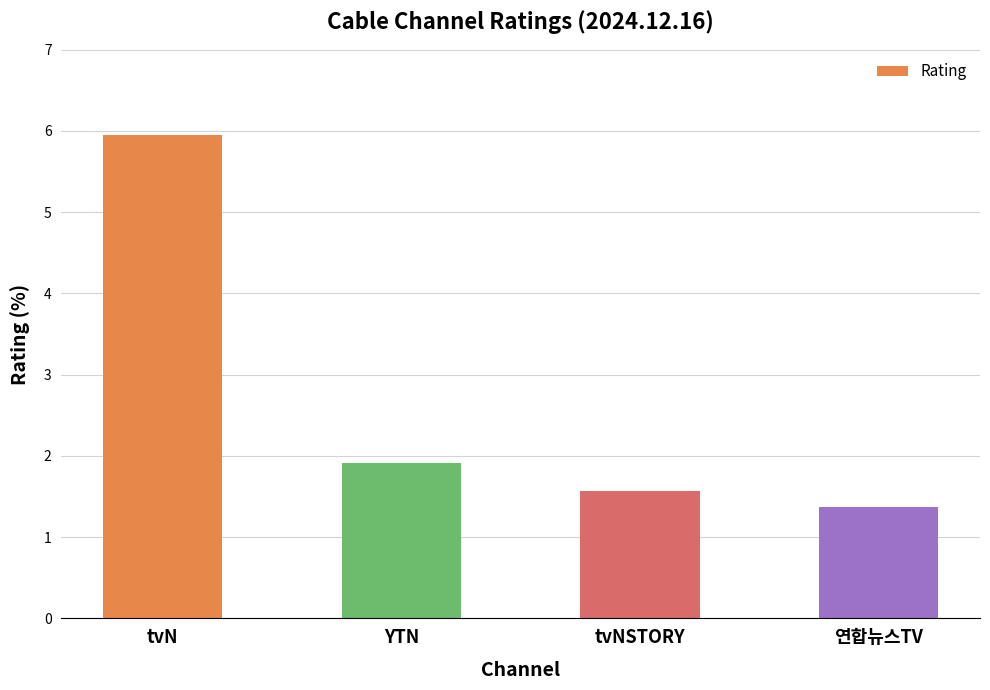

At which category does the chart reach its minimum across all series?

연합뉴스TV